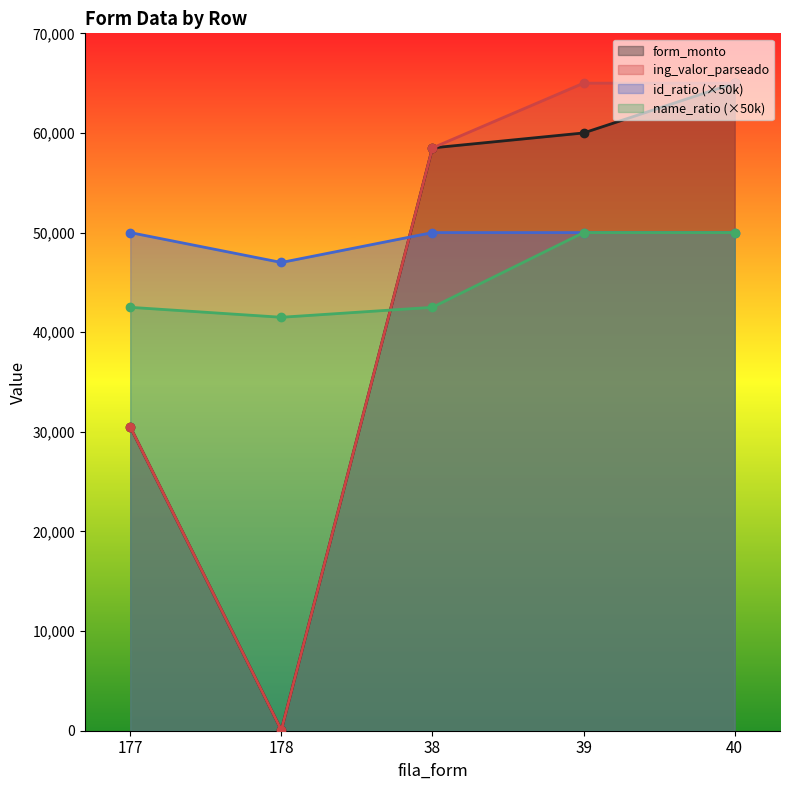

What is the label of the 2nd point from the left?

178